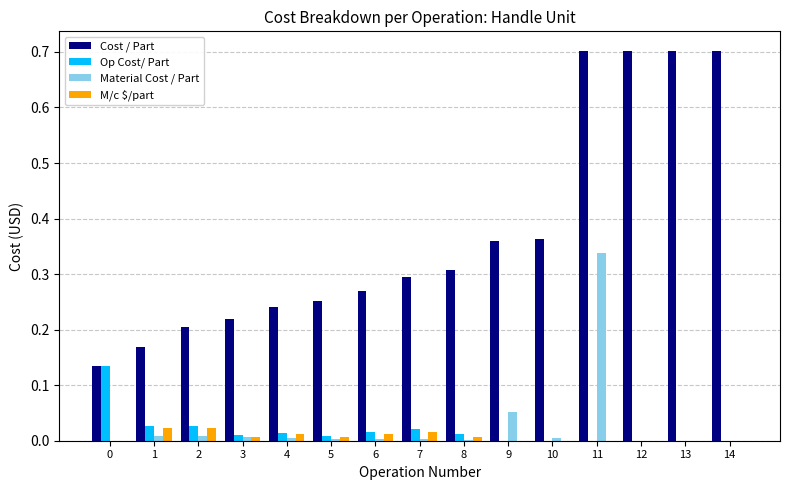

At which category is the sum across all series the highest?

11